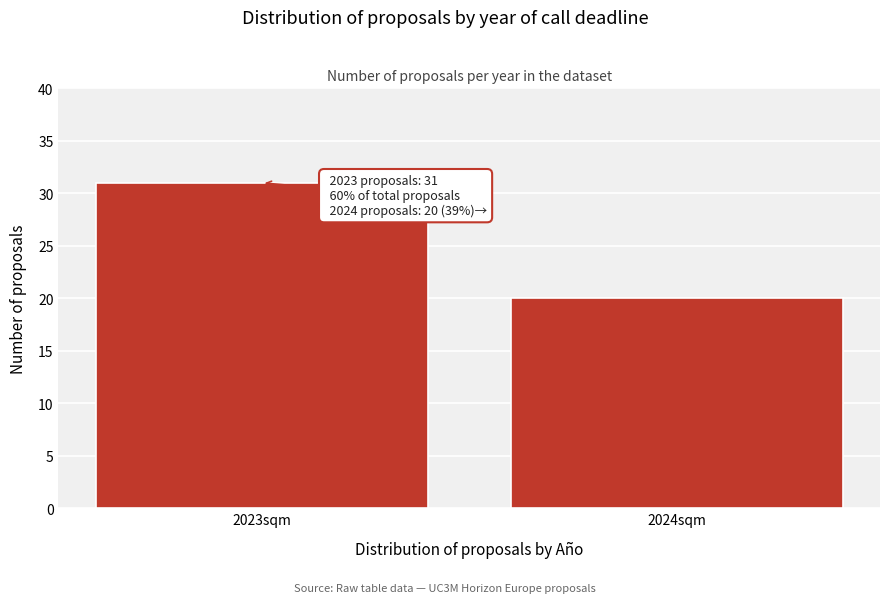

Reading left to right, transcribe all the data shown in this chart.

2023sqm=31	2024sqm=20